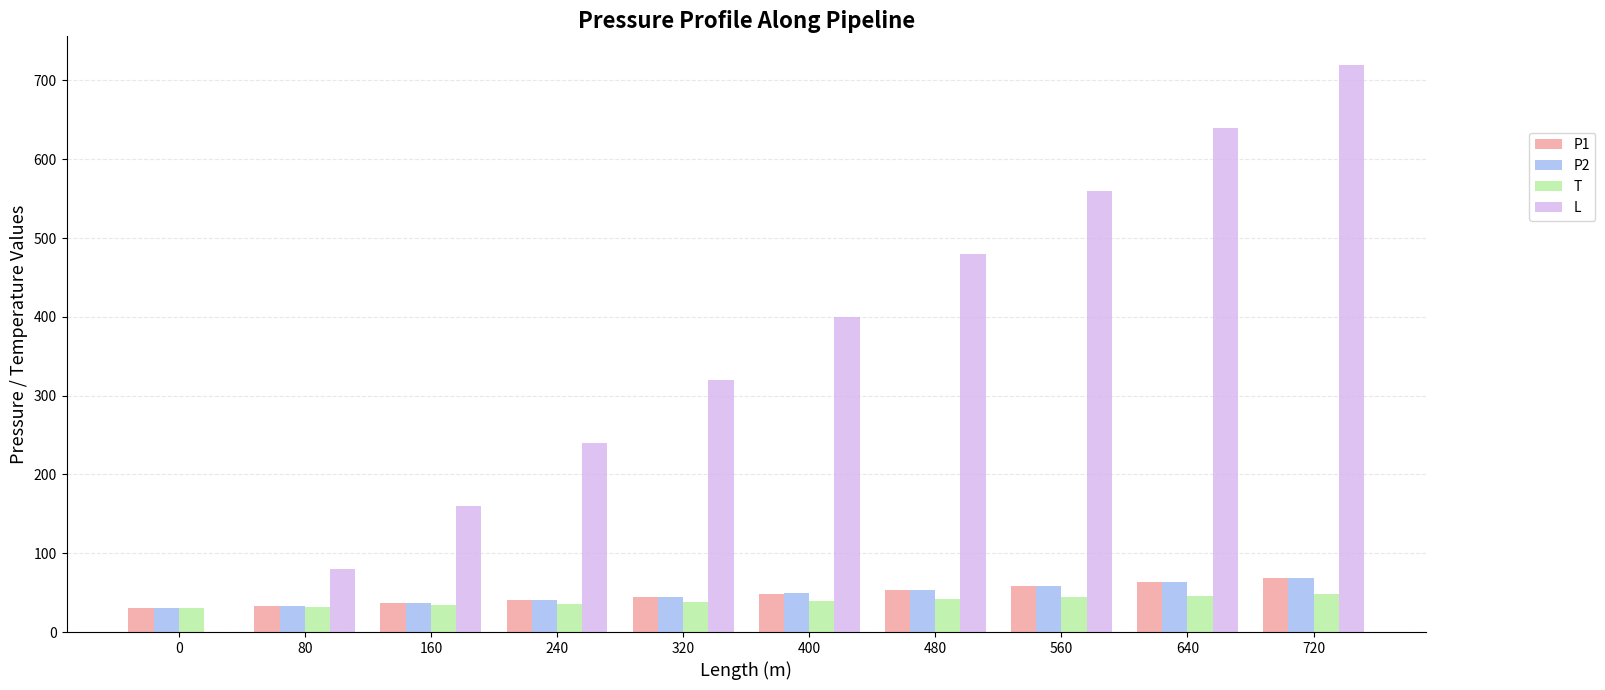

What is the sum of all P2 values?

477.8